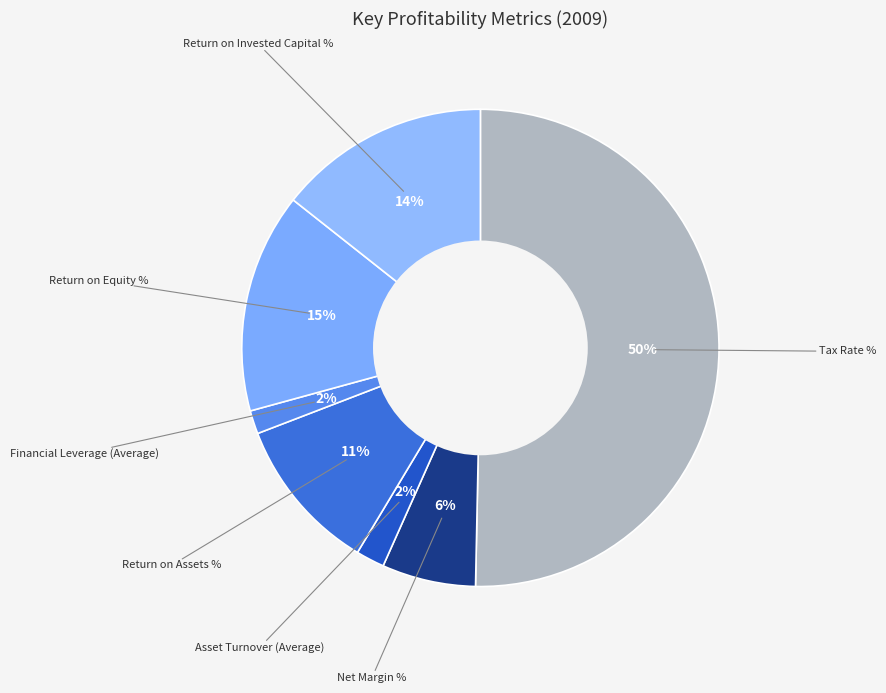

Between Net Margin % and Return on Invested Capital %, which is larger?

Return on Invested Capital %